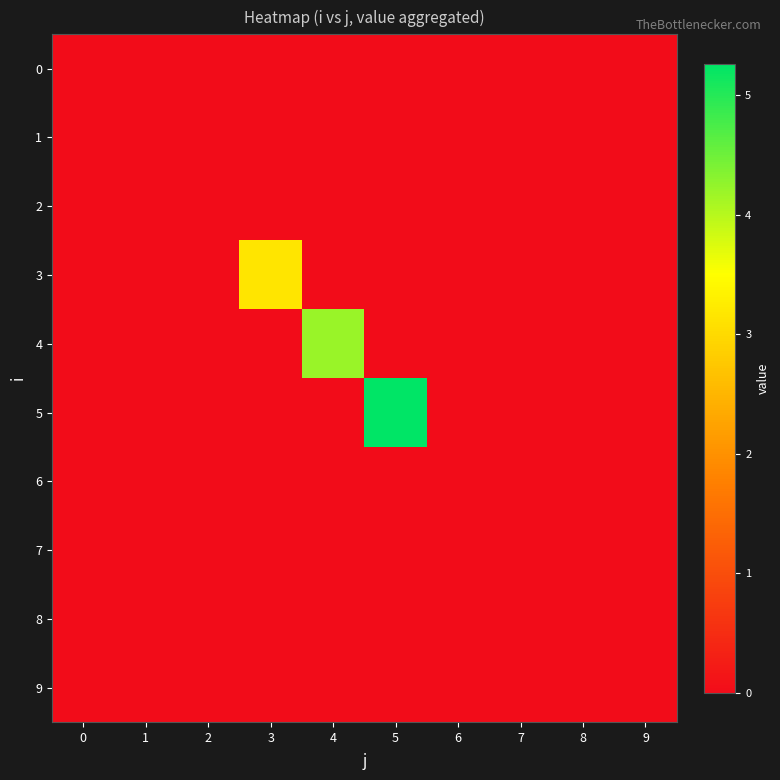

Reading right to left, transcribe all the data shown in this chart.

0: 9=0.0	8=0.0	7=0.0	6=0.0	5=0.0	4=0.0	3=0.0	2=0.0	1=0.0	0=0.0
1: 9=0.0	8=0.0	7=0.0	6=0.0	5=0.0	4=0.0	3=0.0	2=0.0	1=0.0	0=0.0
2: 9=0.0	8=0.0	7=0.0	6=0.0	5=0.0	4=0.0	3=0.0	2=0.0	1=0.0	0=0.0
3: 9=0.0	8=0.0	7=0.0	6=0.0	5=0.0	4=0.0	3=3.2	2=0.0	1=0.0	0=0.0
4: 9=0.0	8=0.0	7=0.0	6=0.0	5=0.0	4=4.2	3=0.0	2=0.0	1=0.0	0=0.0
5: 9=0.0	8=0.0	7=0.0	6=0.0	5=5.3	4=0.0	3=0.0	2=0.0	1=0.0	0=0.0
6: 9=0.0	8=0.0	7=0.0	6=0.0	5=0.0	4=0.0	3=0.0	2=0.0	1=0.0	0=0.0
7: 9=0.0	8=0.0	7=0.0	6=0.0	5=0.0	4=0.0	3=0.0	2=0.0	1=0.0	0=0.0
8: 9=0.0	8=0.0	7=0.0	6=0.0	5=0.0	4=0.0	3=0.0	2=0.0	1=0.0	0=0.0
9: 9=0.0	8=0.0	7=0.0	6=0.0	5=0.0	4=0.0	3=0.0	2=0.0	1=0.0	0=0.0